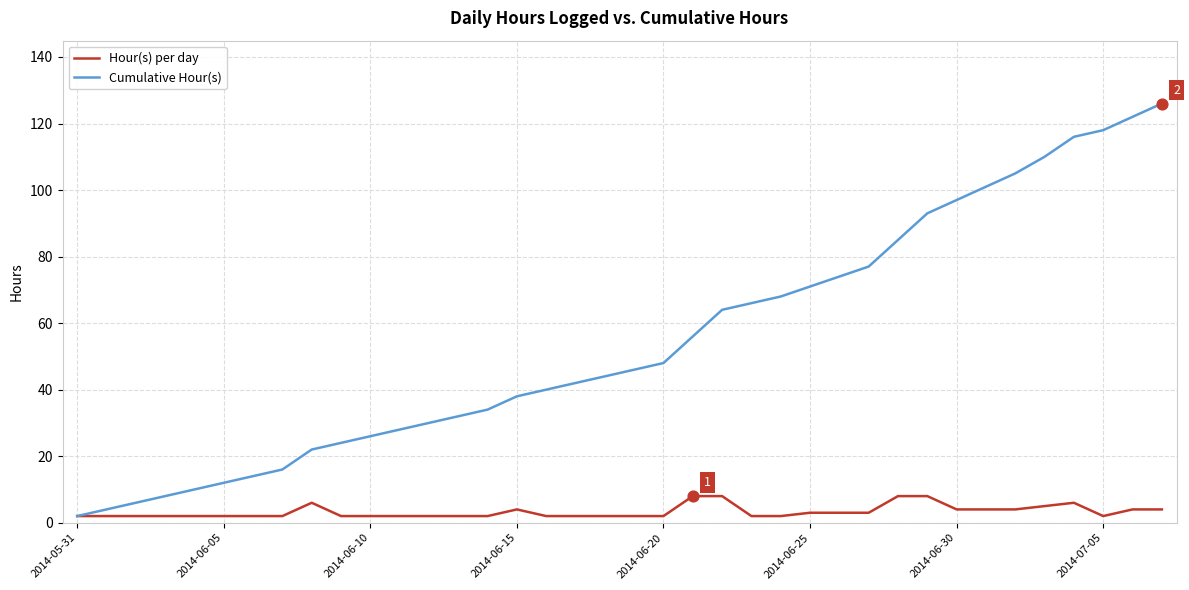

What are all the series names shown in the legend?

Hour(s) per day, Cumulative Hour(s)